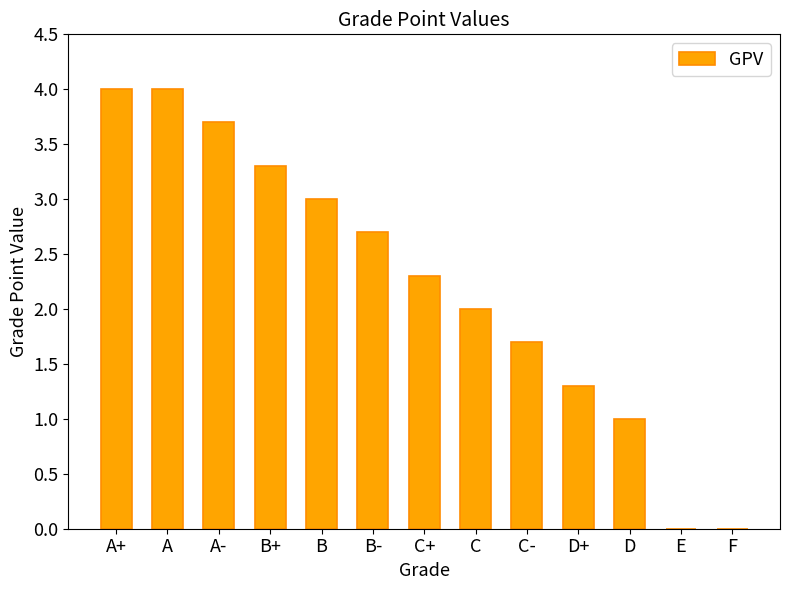

True or false: the data shows 6.1 at A-.

False